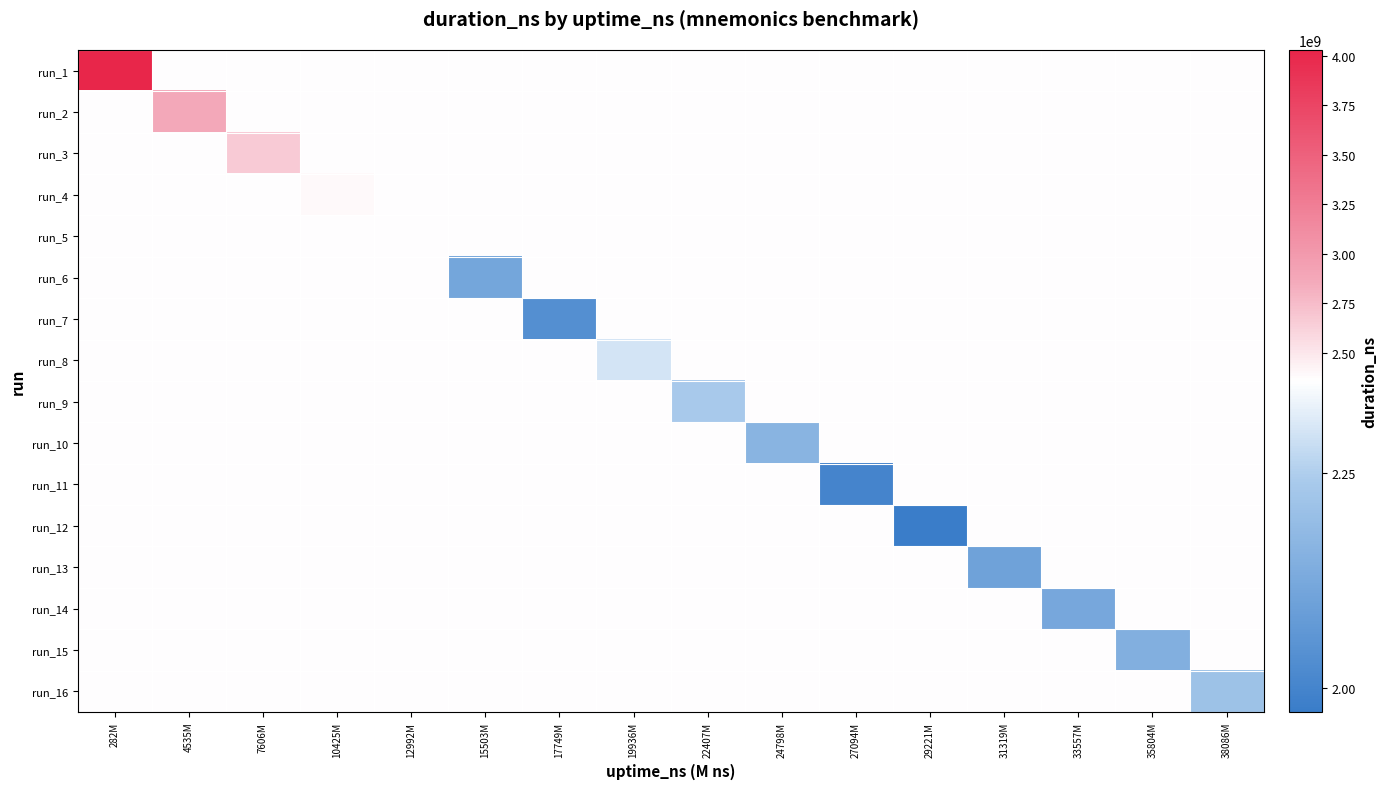

Which has a higher value, 282M or 12992M?

282M